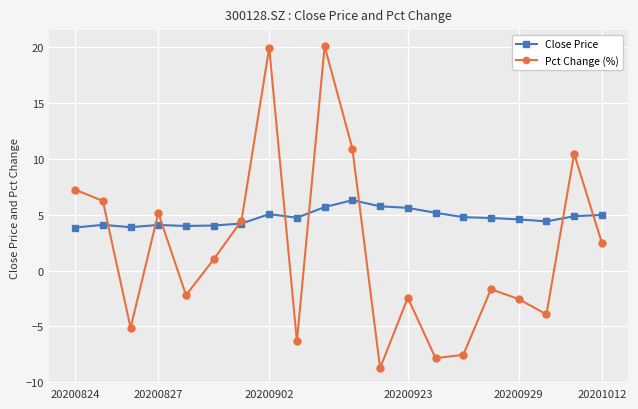

What is the greatest value displayed?

20.1